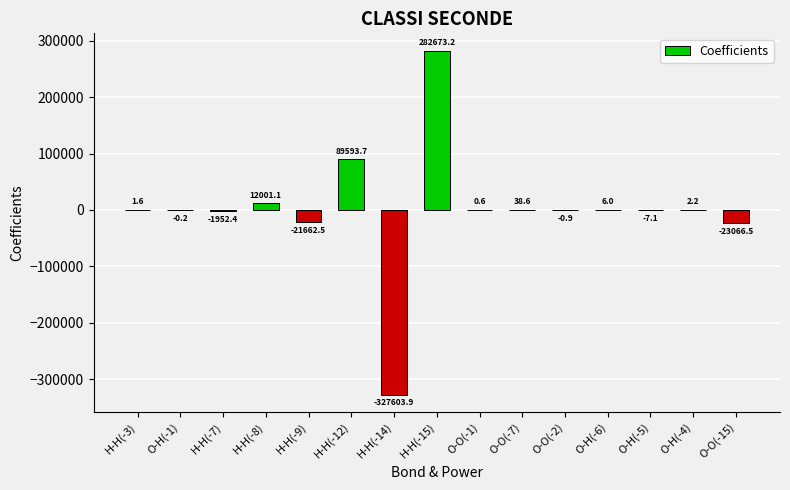

Reading left to right, transcribe all the data shown in this chart.

H-H(-3)=1.6	O-H(-1)=-0.2	H-H(-7)=-1952.4	H-H(-8)=12001.1	H-H(-9)=-21662.5	H-H(-12)=89593.7	H-H(-14)=-327603.9	H-H(-15)=282673.2	O-O(-1)=0.6	O-O(-7)=38.6	O-O(-2)=-0.9	O-H(-6)=6.0	O-H(-5)=-7.1	O-H(-4)=2.2	O-O(-15)=-23066.5